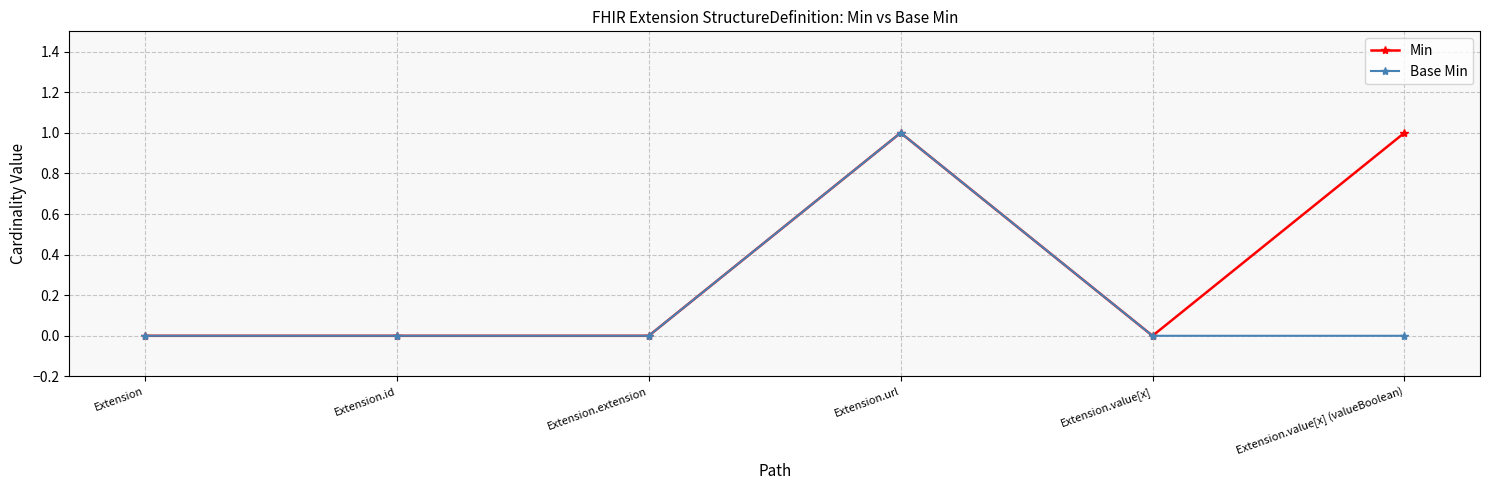

Does the chart display data point markers on the line(s)?

Yes